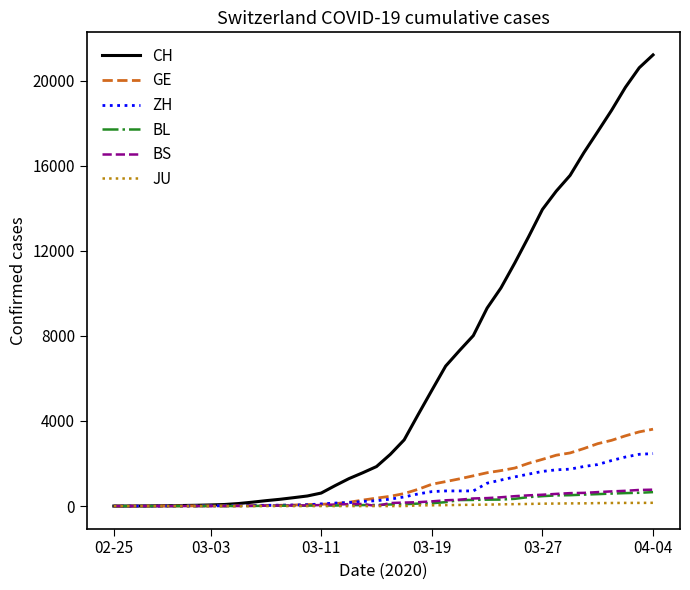

Which series has the largest total across all categories?

CH